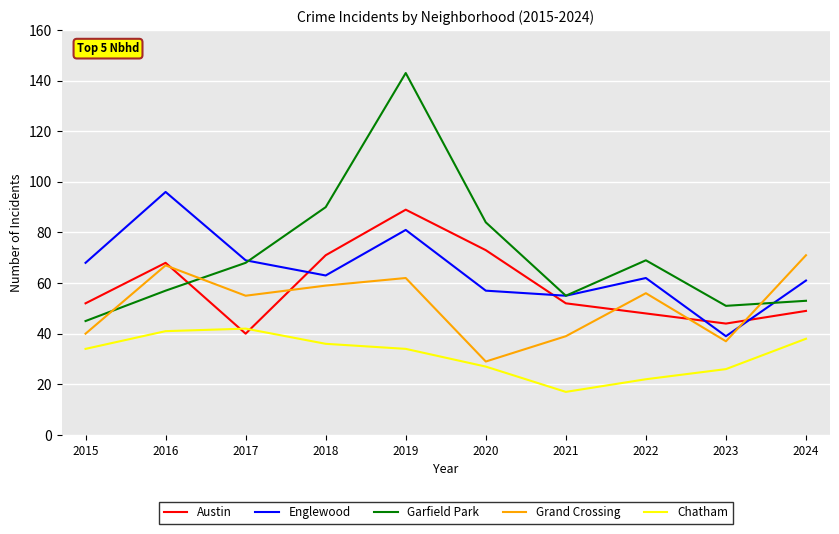

Where is the first local minimum for Grand Crossing?

2017